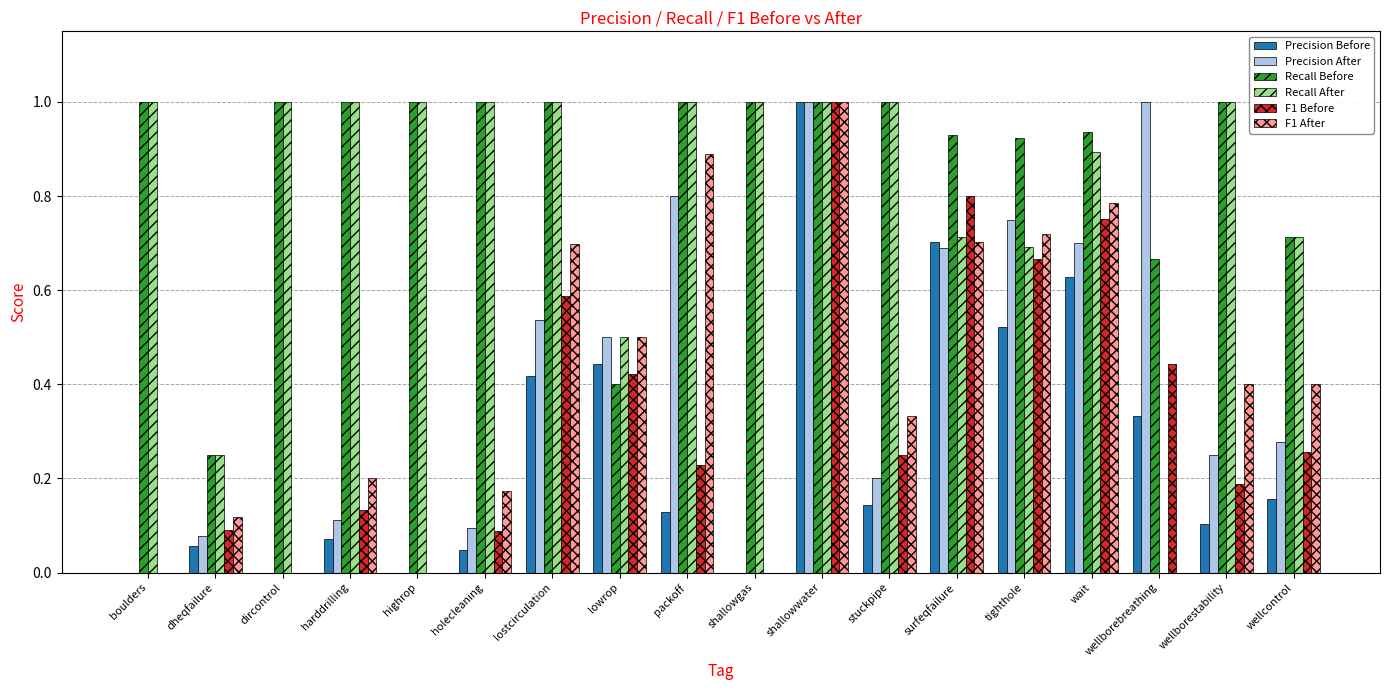

What is the total value across all series at stuckpipe?

2.9